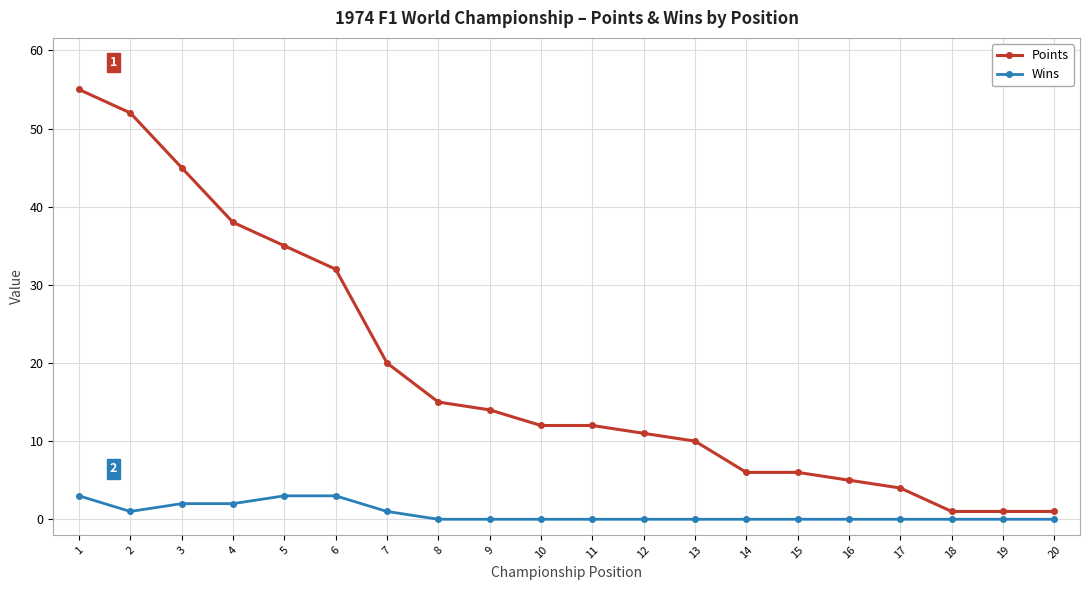

What is the maximum value for Wins?

3